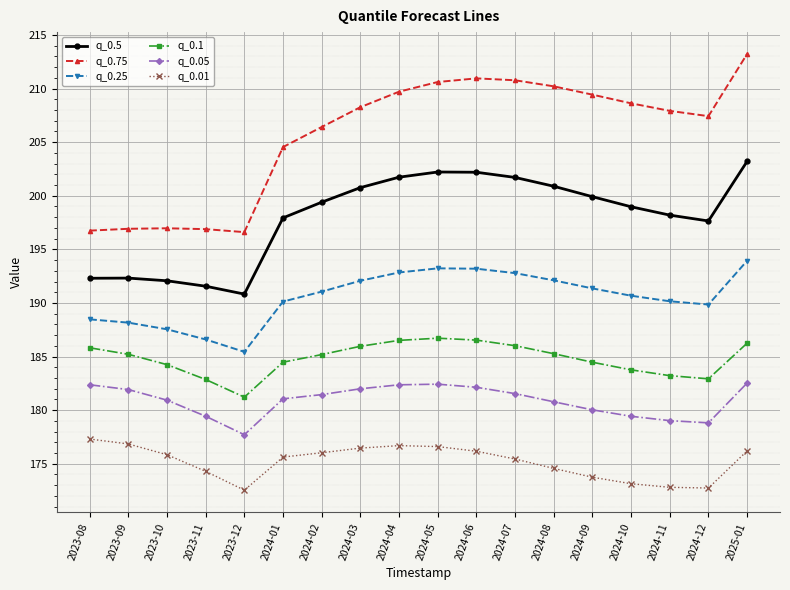

Which series changed the most between 2024-10 and 2025-01?

q_0.75